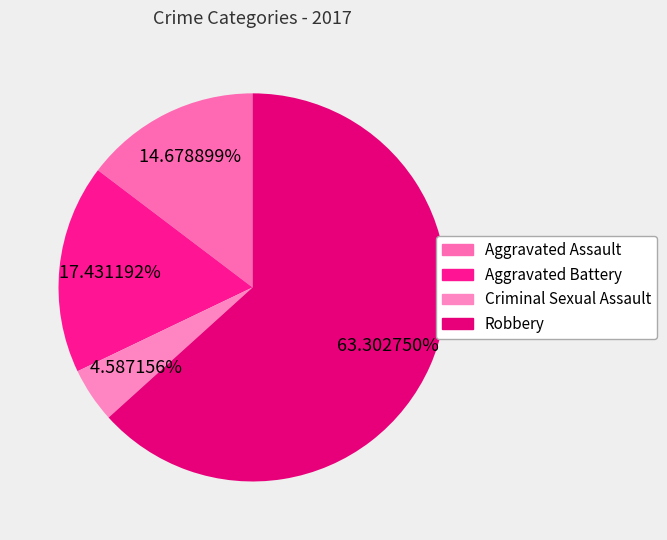

Count the number of slices in the pie.

4